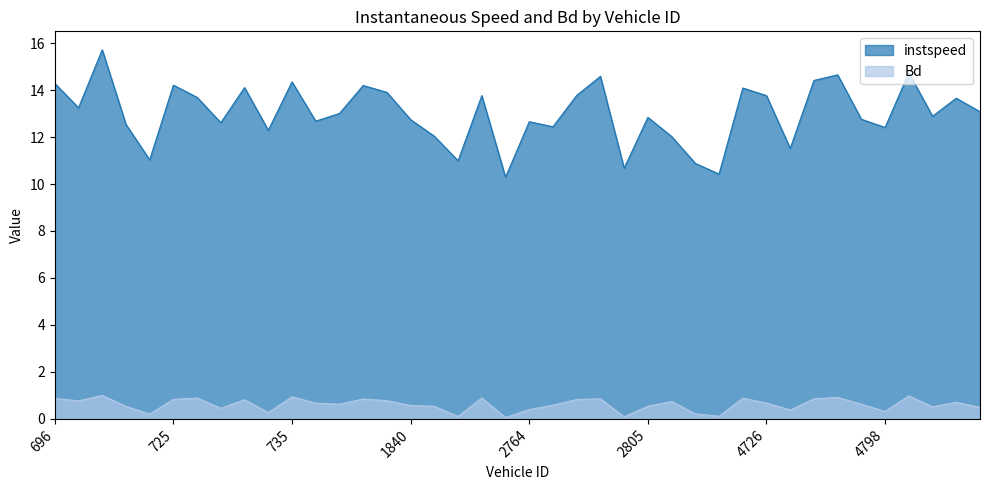

True or false: Bd has a value of 0.6 at 4791.0.

True